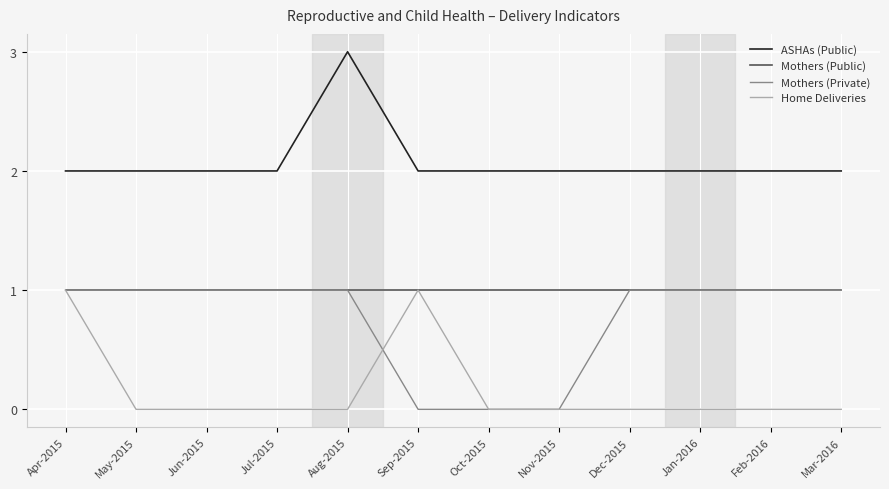

Which series changed the most between Nov-2015 and Jan-2016?

Mothers (Private)